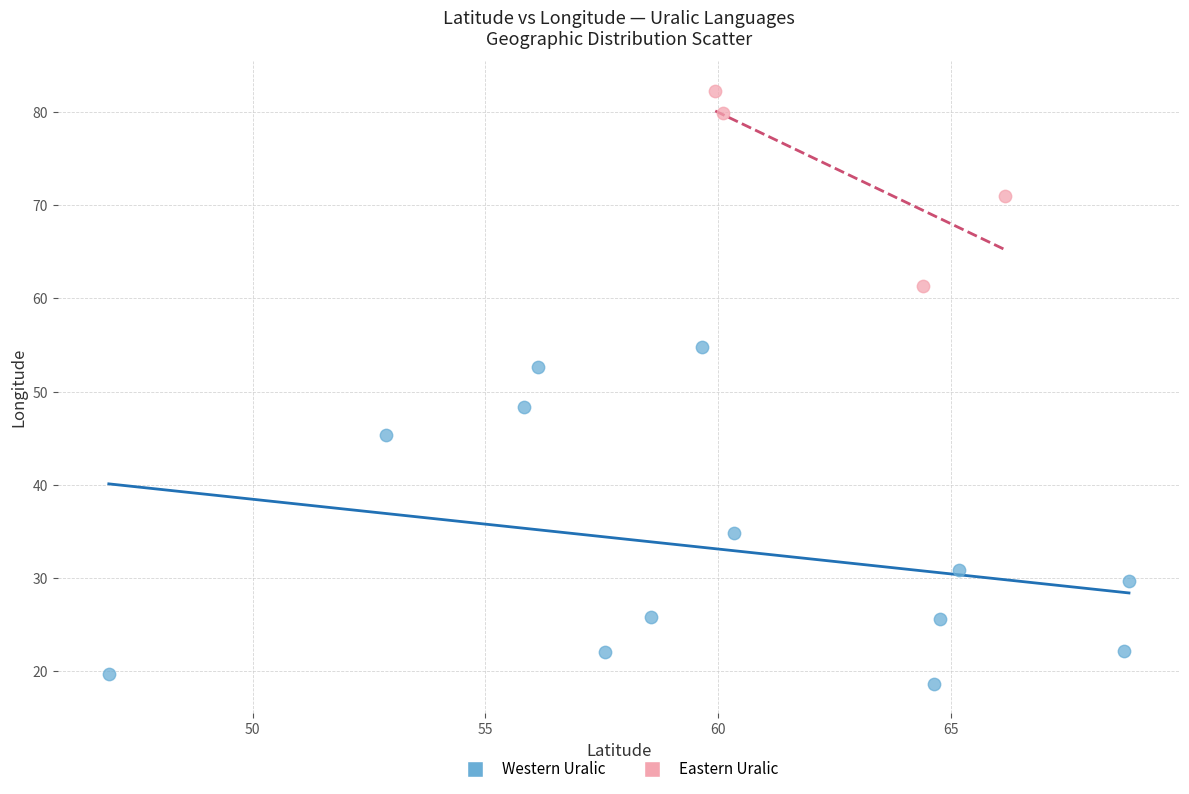

Which series reaches the minimum Y coordinate?

Western Uralic